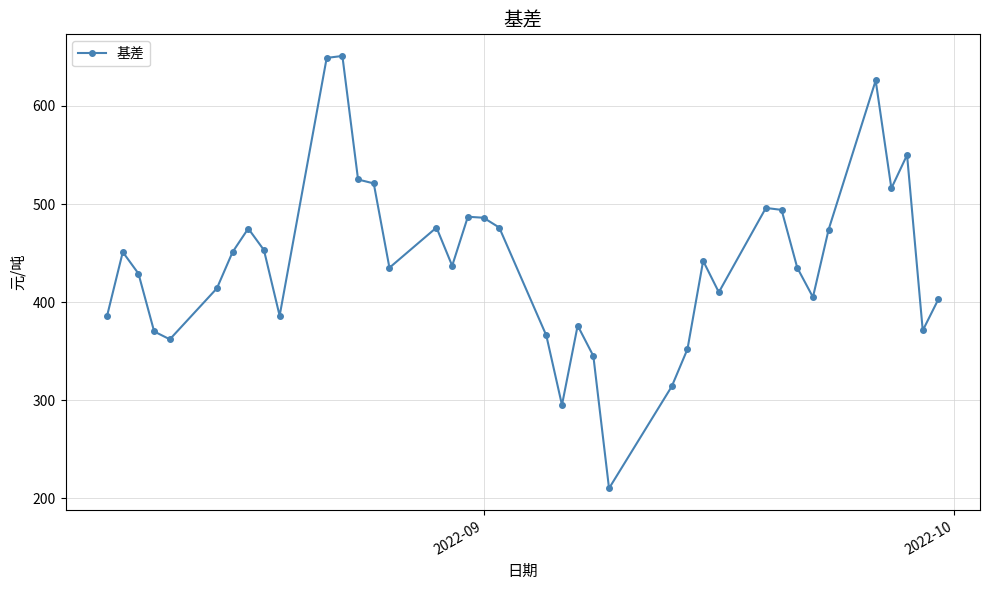

What is the value of the 7th point from the left?

451